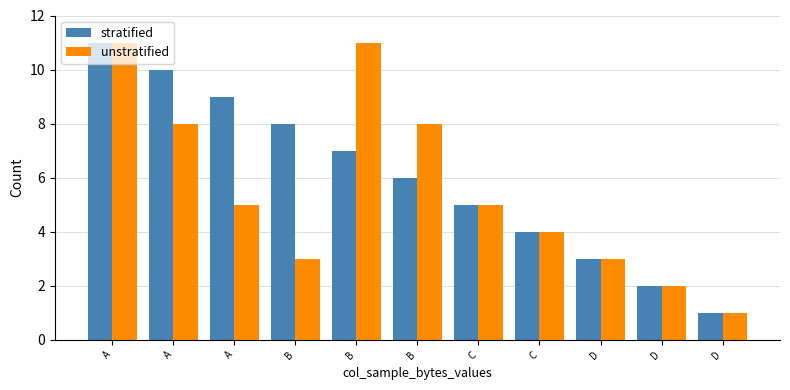

What are all the series names shown in the legend?

stratified, unstratified